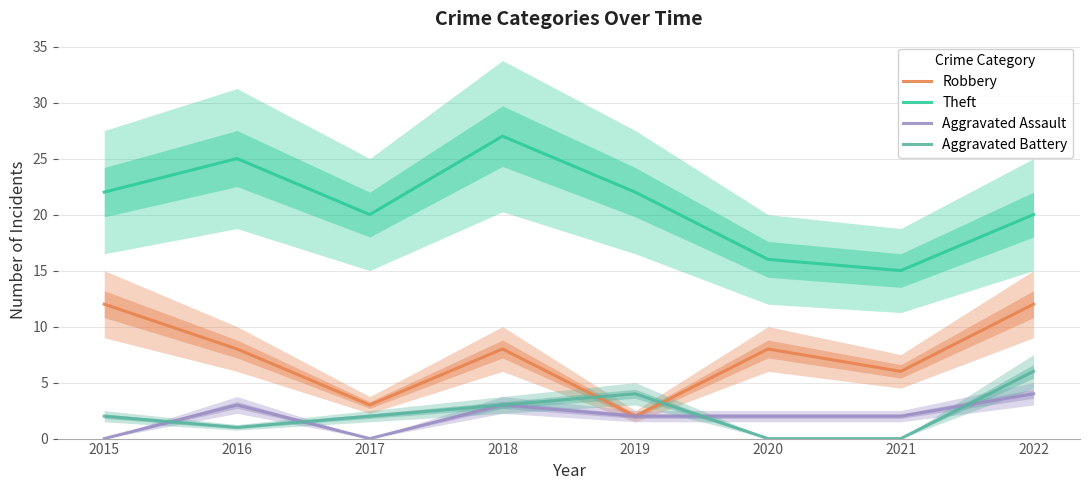

True or false: Aggravated Assault has a value of 3 at 2016.

True